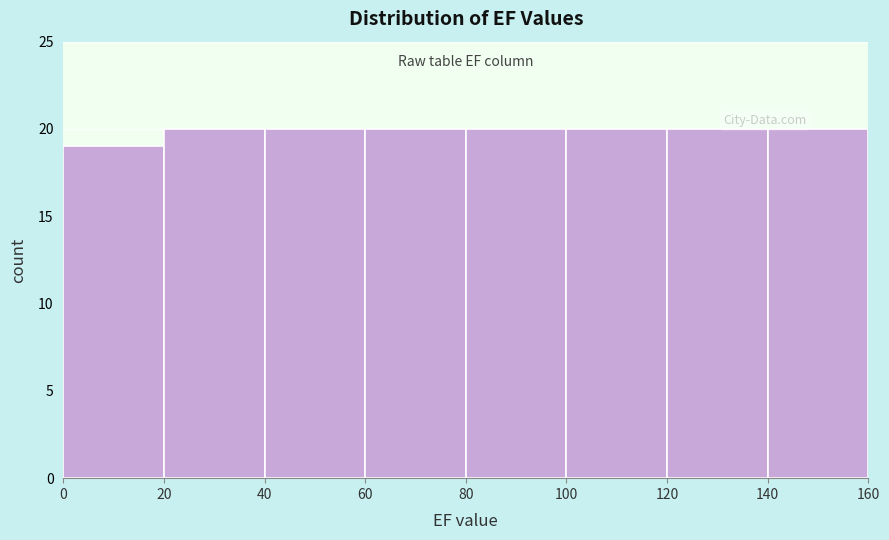

Reading left to right, transcribe this chart: for each bar, give the range it covers on the x-axis and its height. The values are not printed on the chart, so give them approximately, as read against the axis.

0 to 20: 19
20 to 40: 20
40 to 60: 20
60 to 80: 20
80 to 100: 20
100 to 120: 20
120 to 140: 20
140 to 160: 20